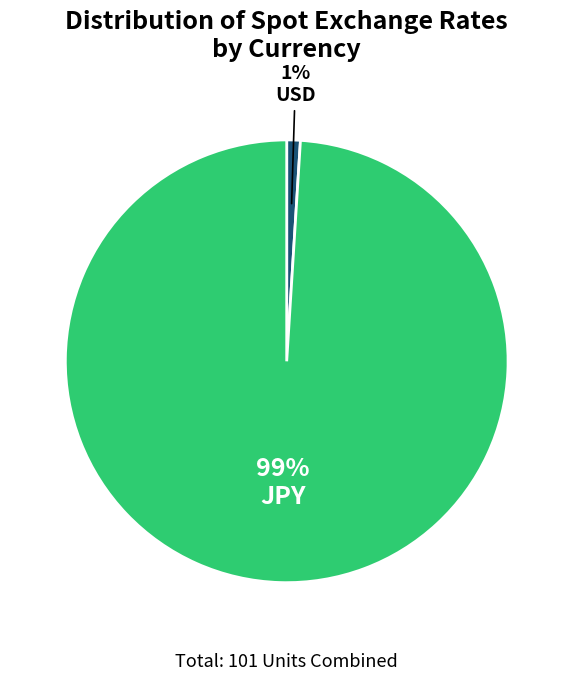

Is there any slice that represents more than half of the pie?

Yes